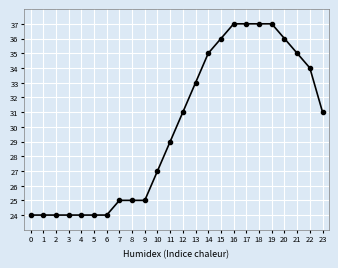

What is the value of the 5th point from the left?

24